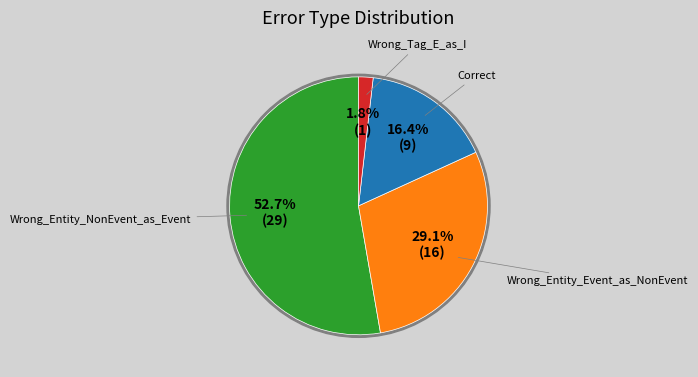

The Correct slice represents 4% of the pie. True or false?

False